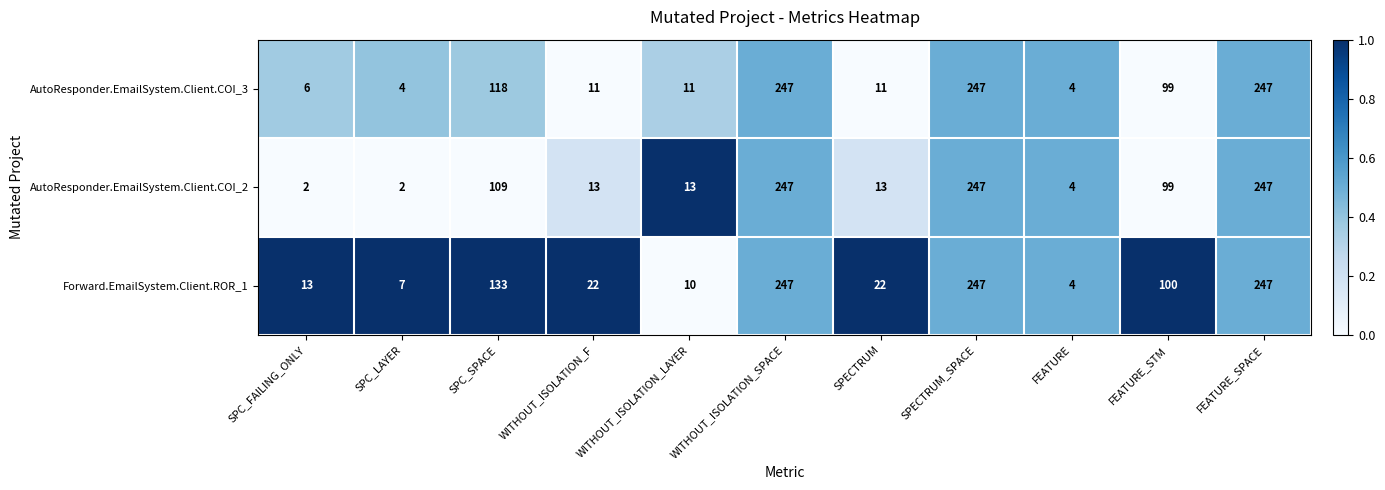

Where does the Forward.EmailSystem.Client.ROR_1 series first go above 22?

SPC_SPACE